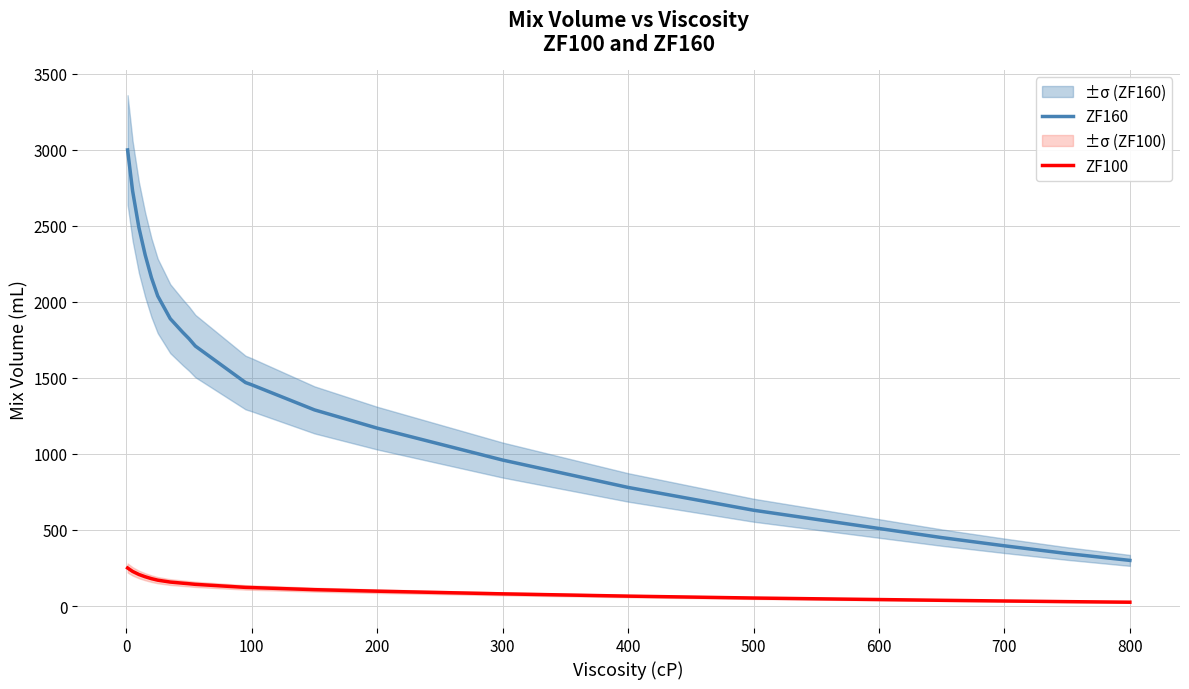

What is the minimum value for ZF160?

300.0